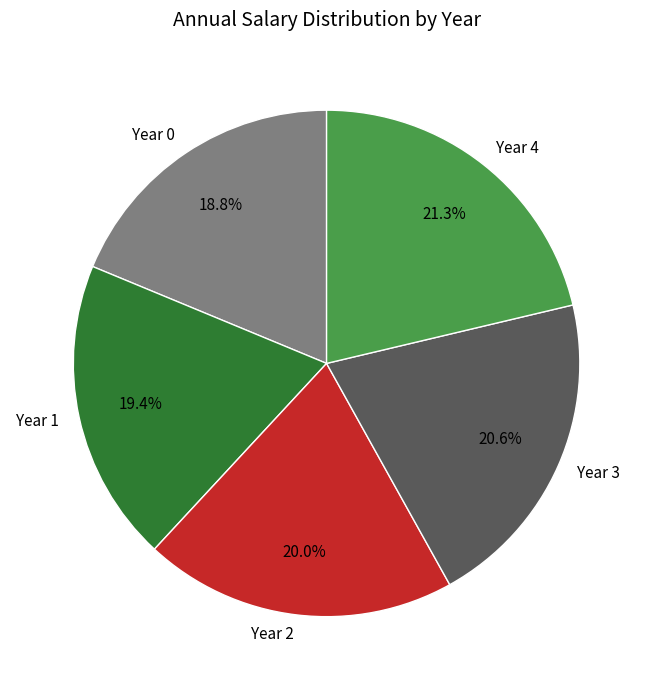

To the nearest percent, what percentage of the pie is Year 0?

19%